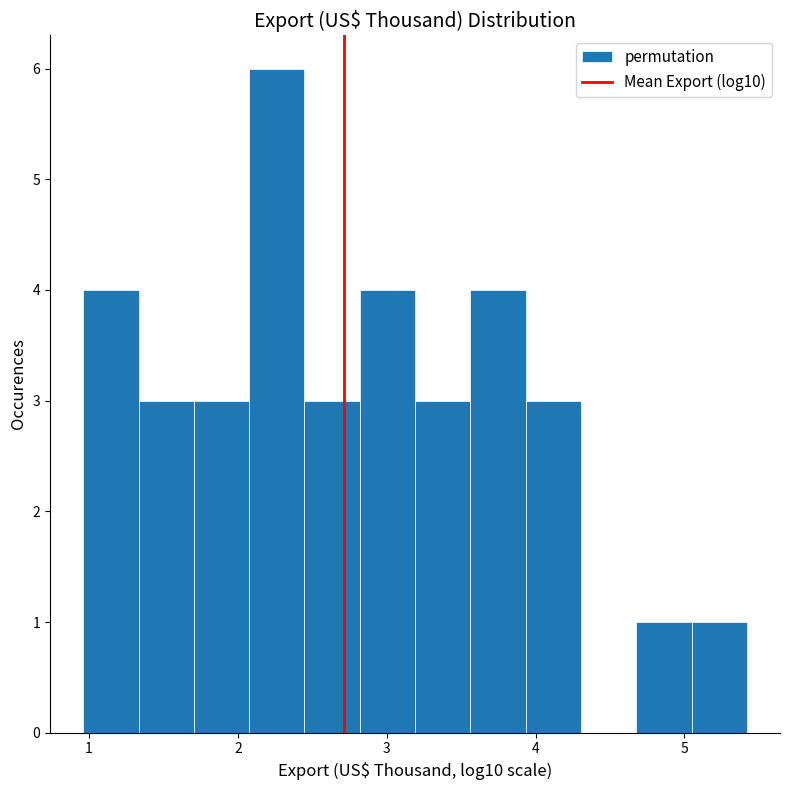

Around what value on the x-axis is the tallest bar? Give the approximate position of its centre, as read against the axis.

2.3